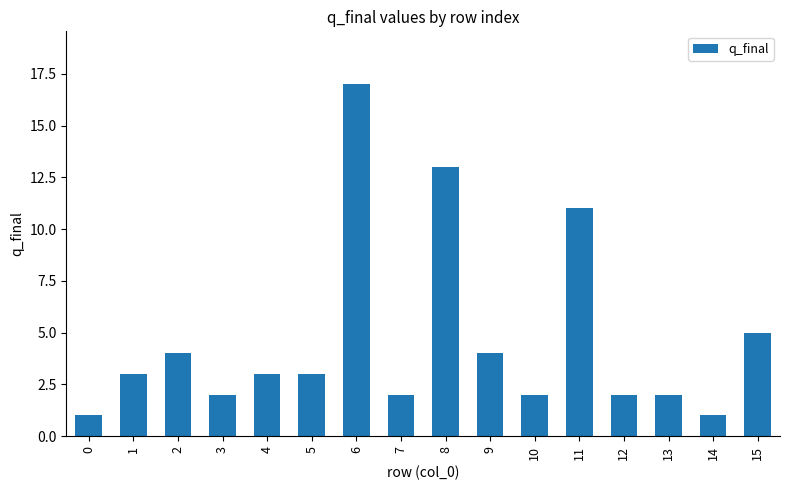

Does the chart contain stacked bars?

No